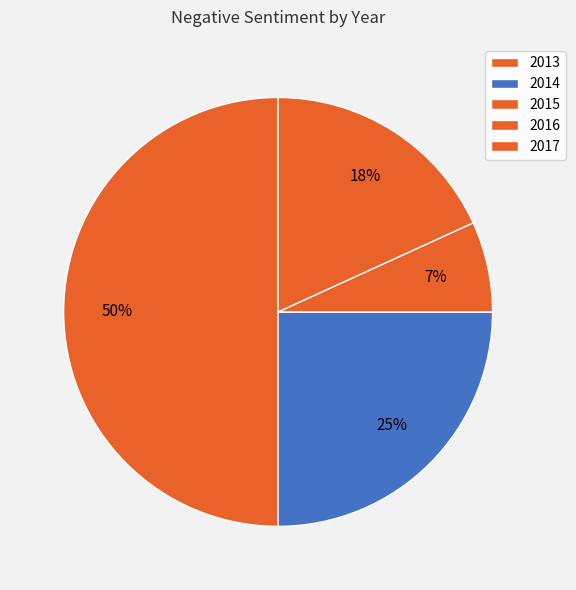

Is there a majority slice in this chart?

No